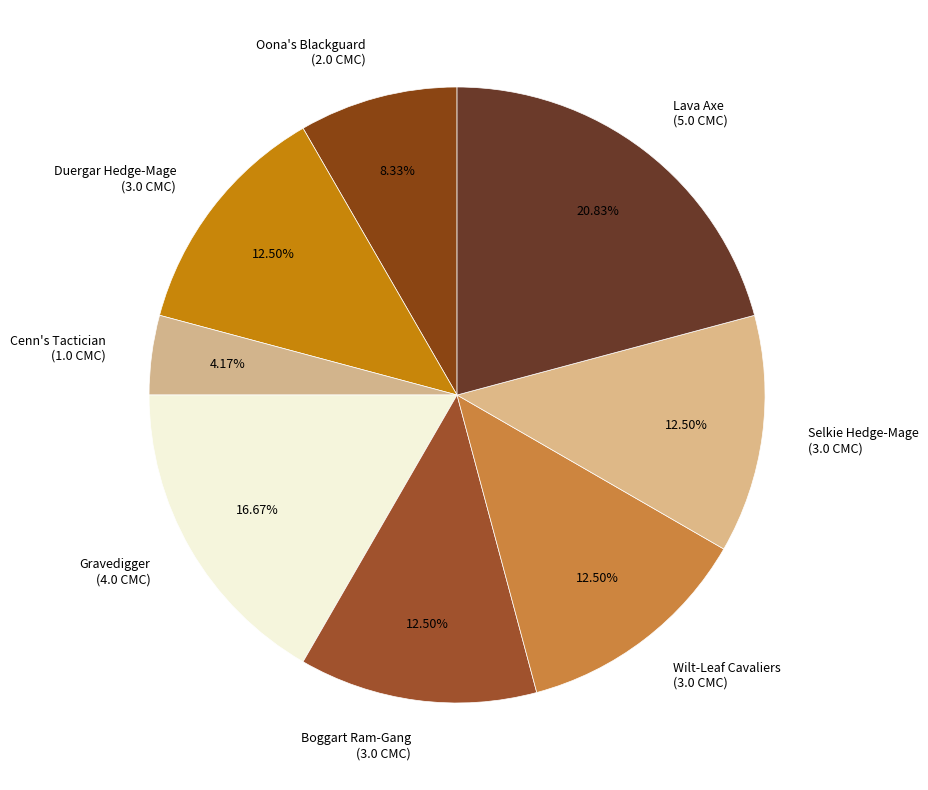

To the nearest percent, what is the combined percentage of Gravedigger and Wilt-Leaf Cavaliers?

29%